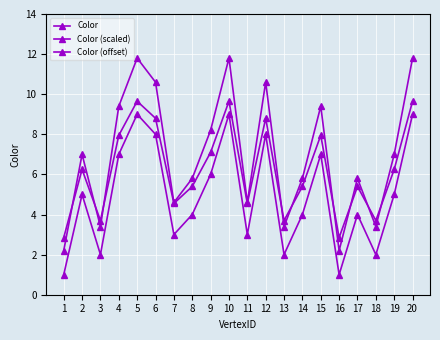

Is this an area chart (filled region under the line)?

No